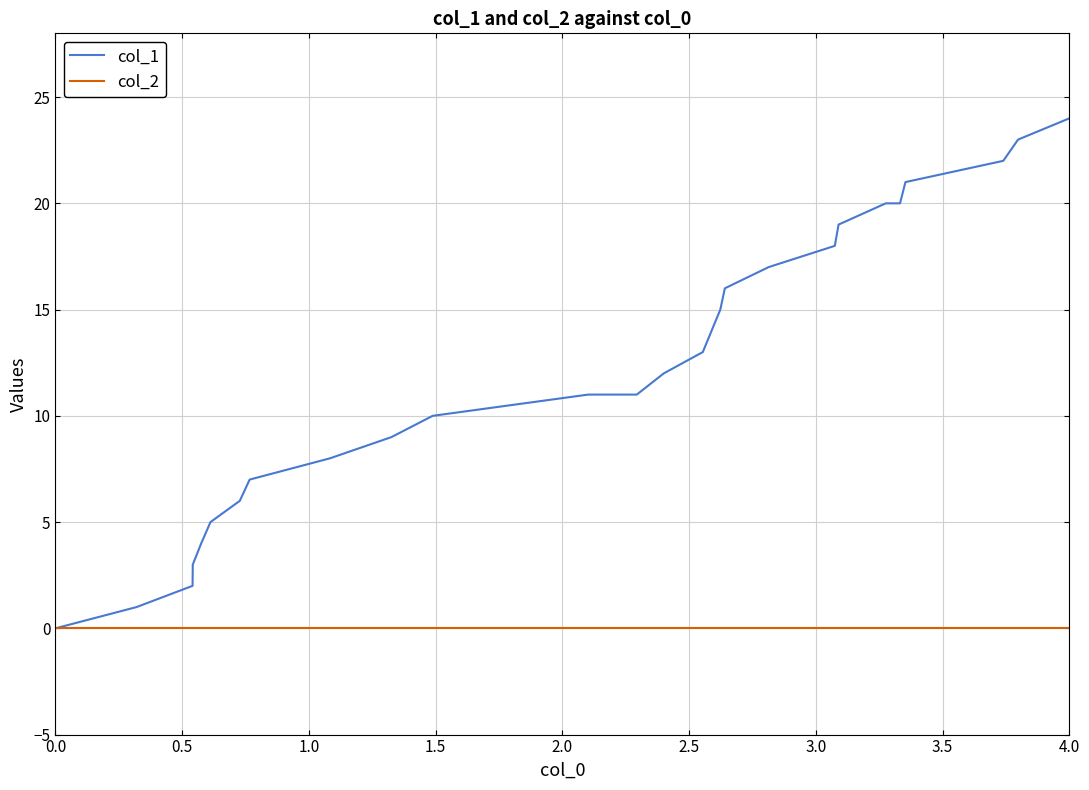

What is the maximum value shown in the chart?

24